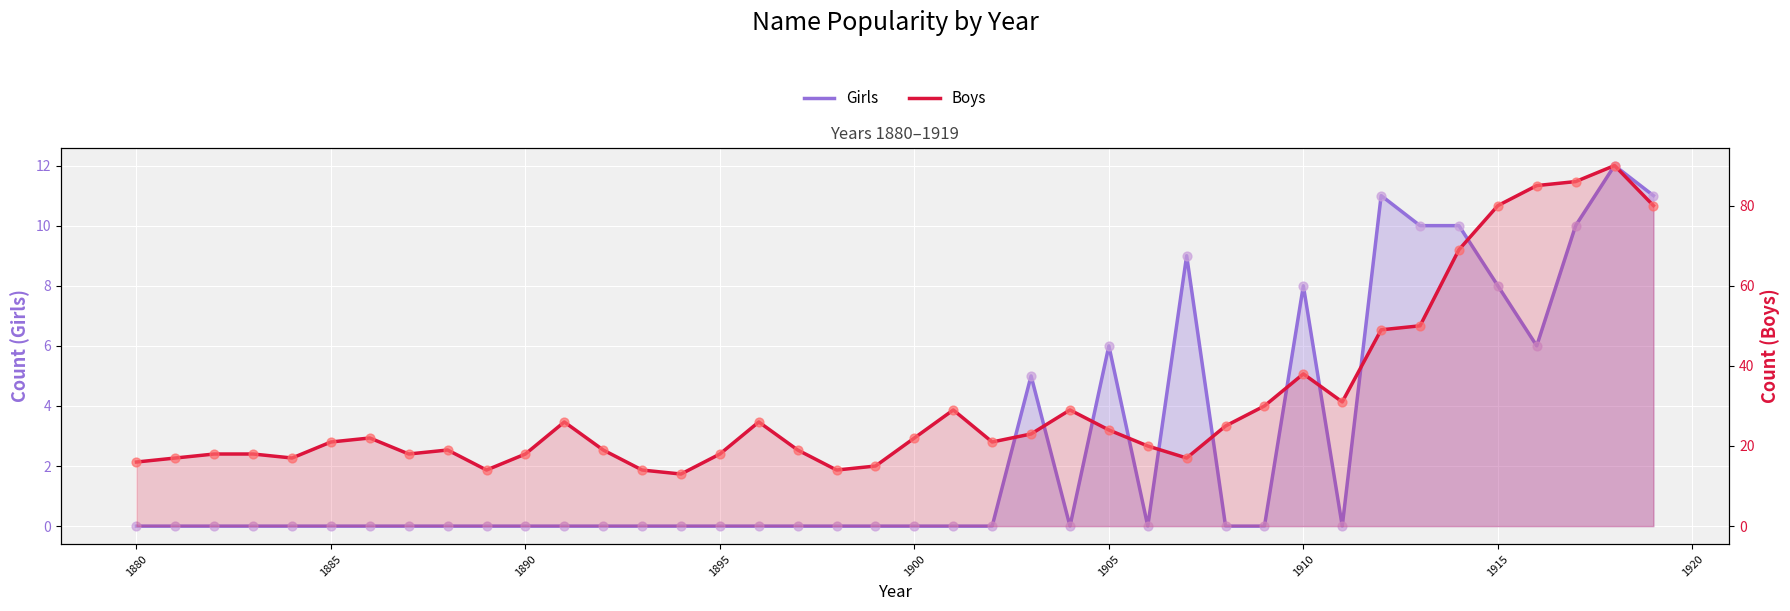

Is the value of Boys at 1890 greater than the value of Girls at 38?

Yes